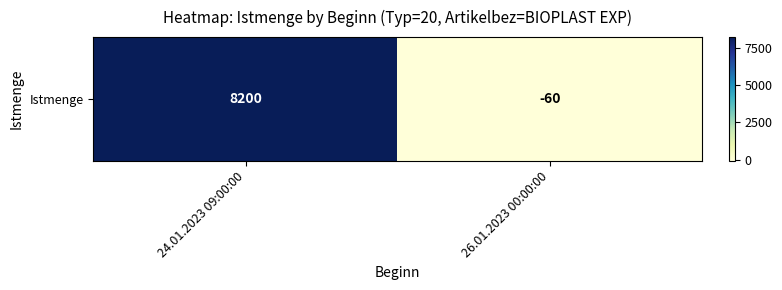

Is it true that the value at 24.01.2023 09:00:00 is 11220?

False